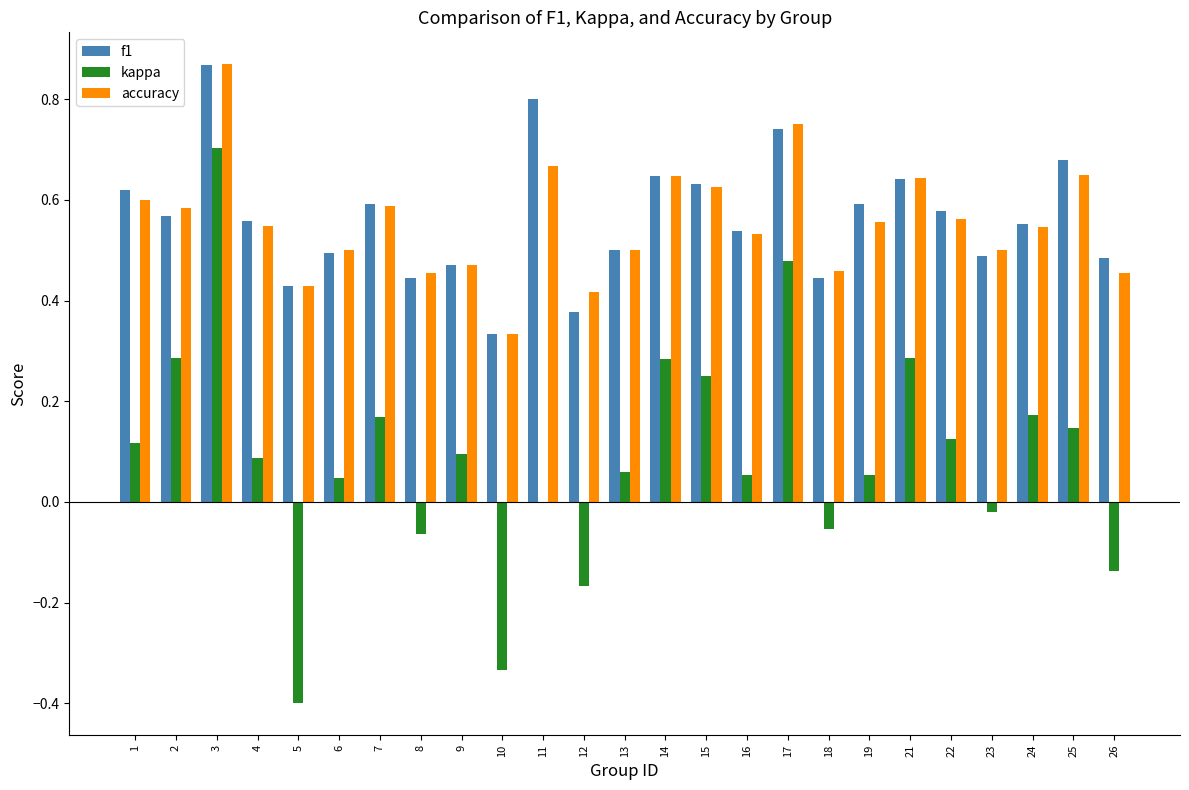

Count the accuracy values in the range 0 to 1.

25